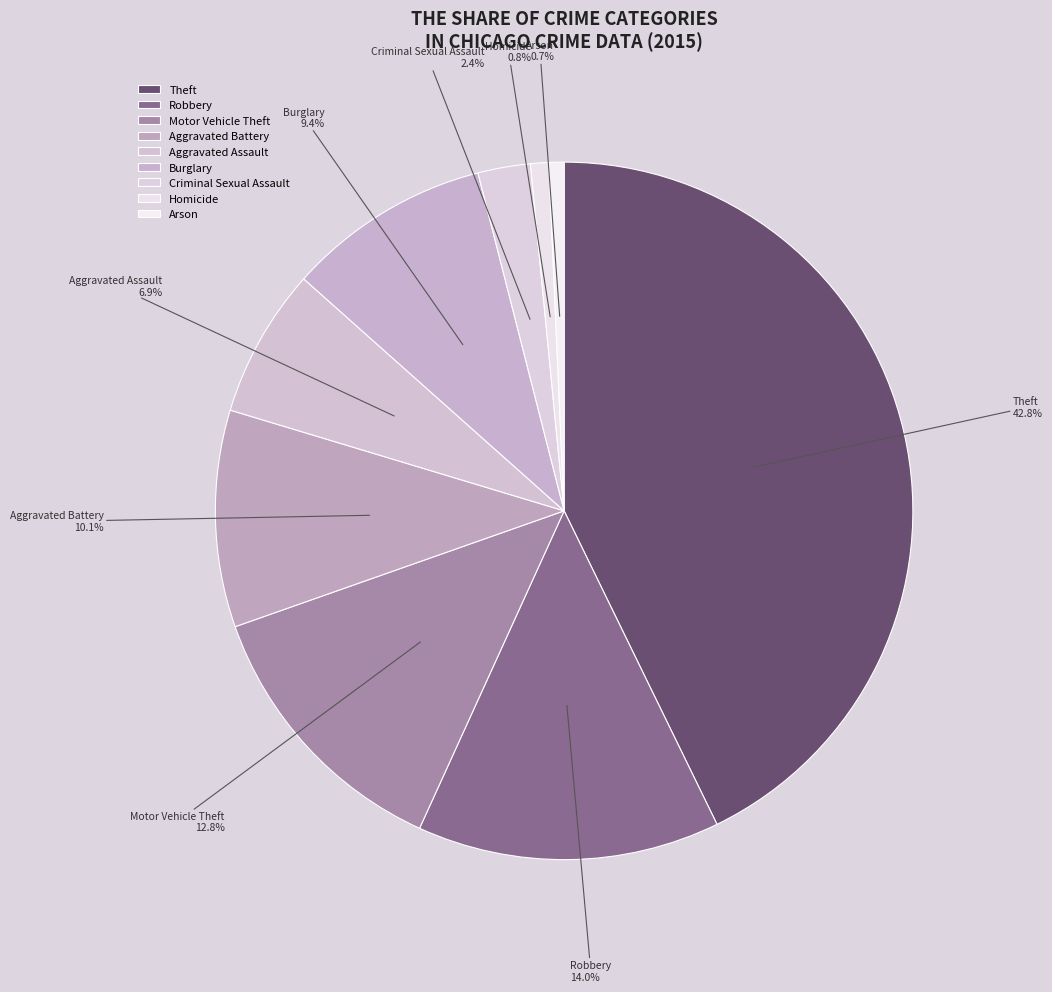

Is it true that Theft is 35% of the pie?

False